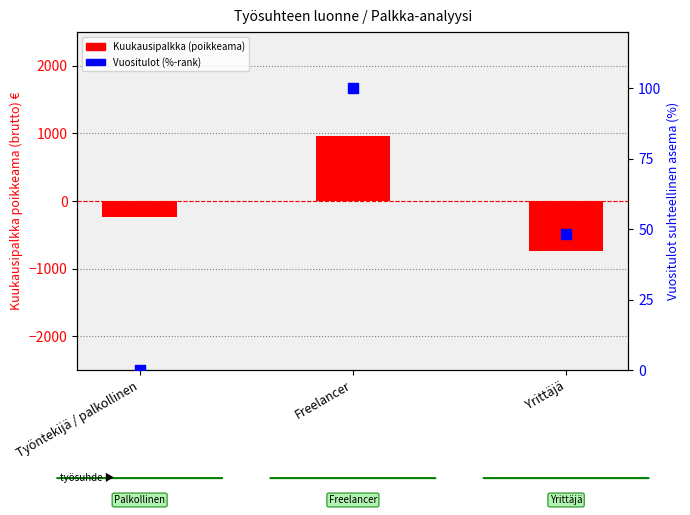

At how many categories does at least one series exceed 612?

1